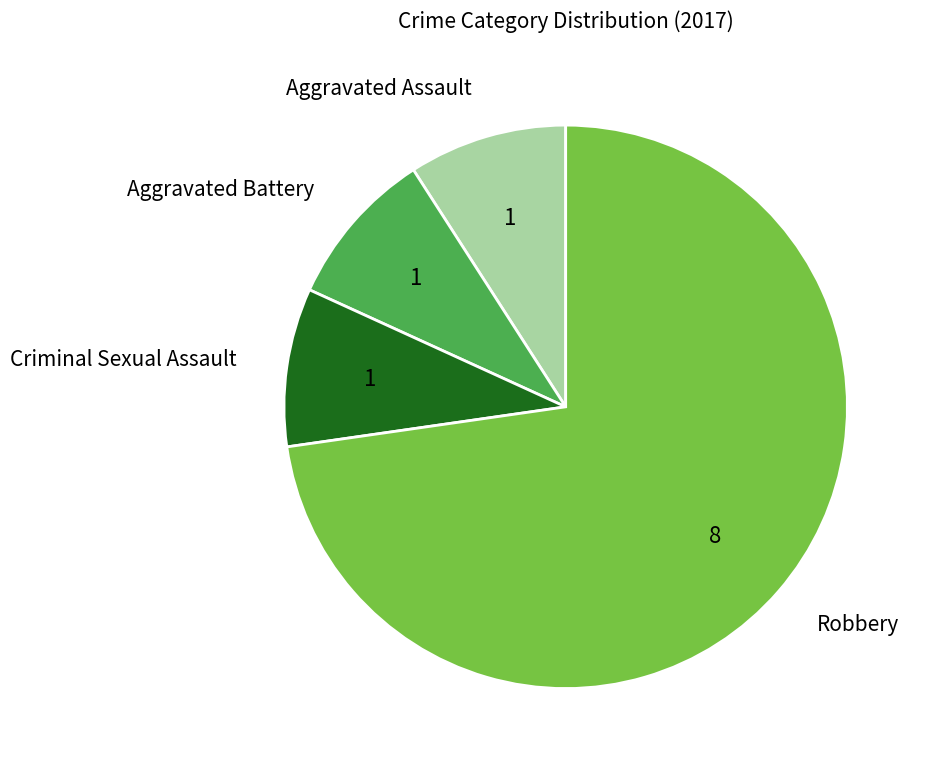

Which category has the biggest portion of the pie?

Robbery